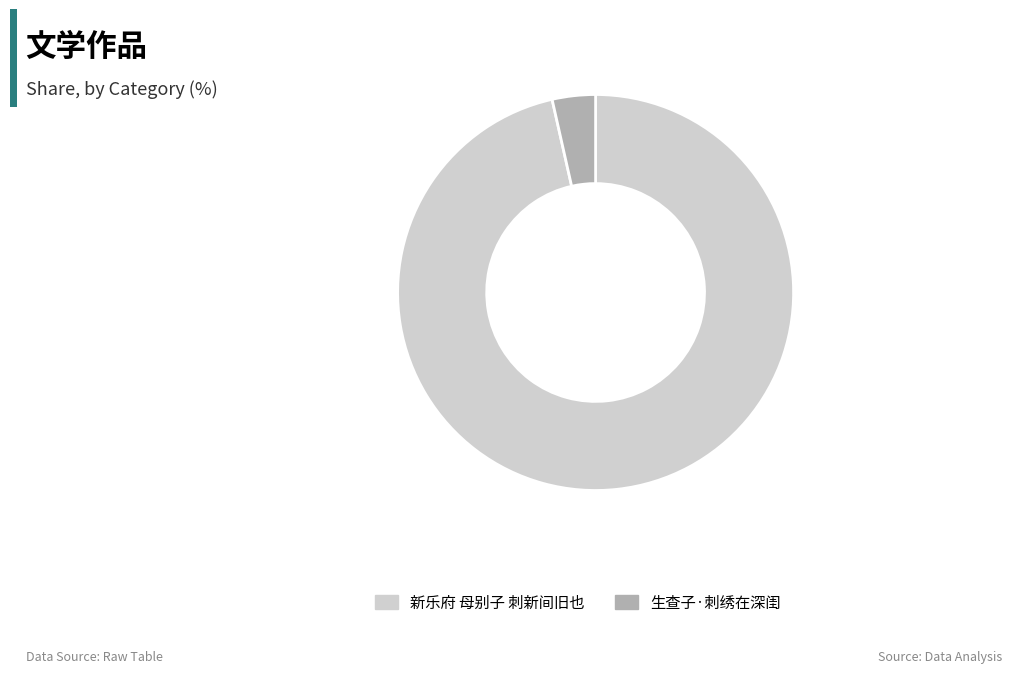

Combined, do 新乐府 母别子 刺新间旧也 and 生查子·刺绣在深闺 account for over 50%?

Yes